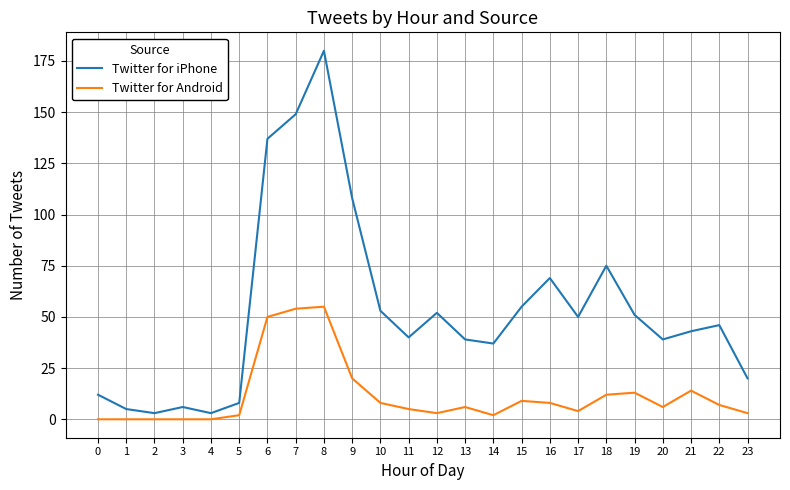

Where does the Twitter for Android series first go above 6?

6